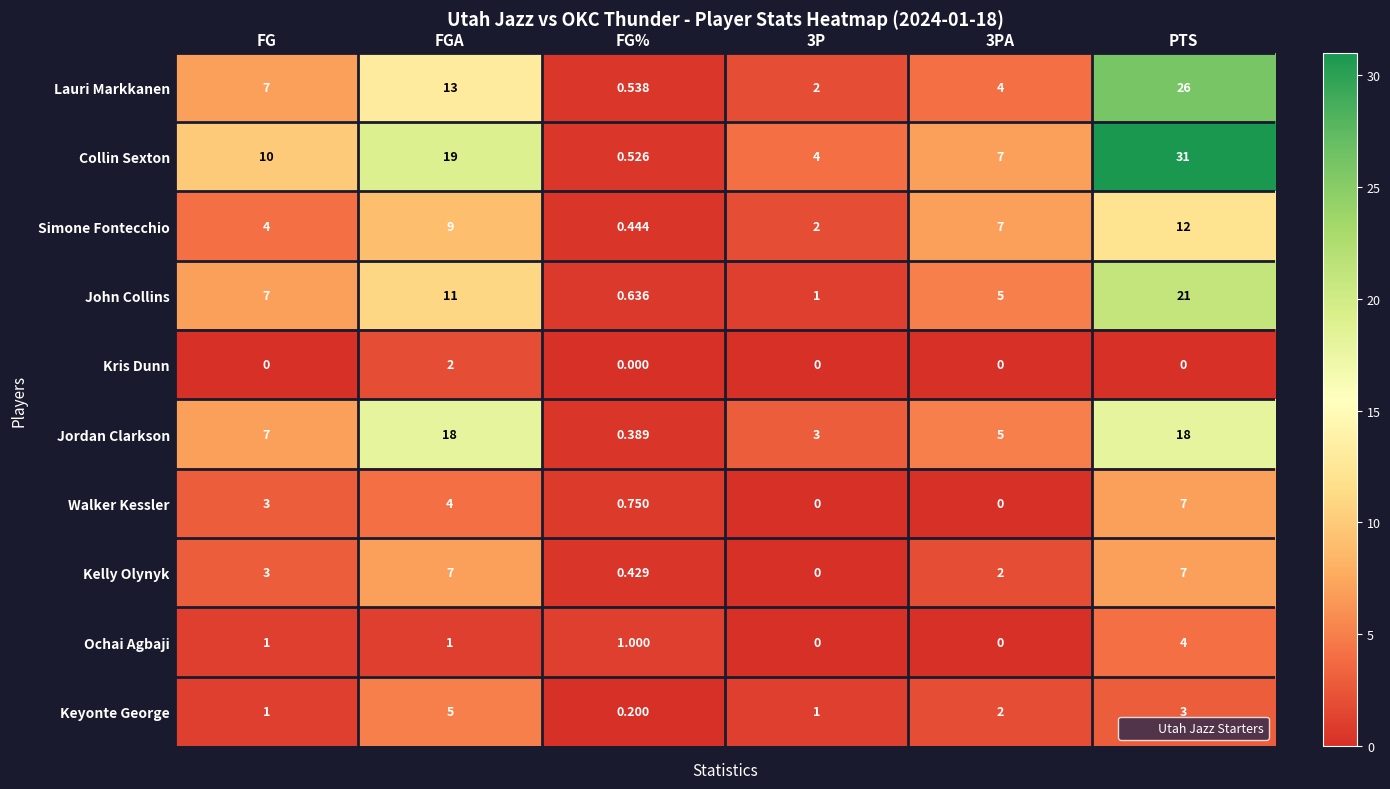

At FGA, list the series in order from largest to smallest.

Collin Sexton, Jordan Clarkson, Lauri Markkanen, John Collins, Simone Fontecchio, Kelly Olynyk, Keyonte George, Walker Kessler, Kris Dunn, Ochai Agbaji